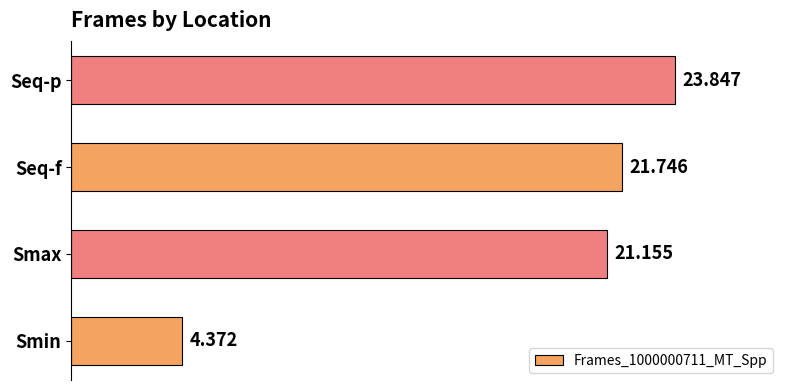

Rank the categories by value from highest to lowest.

Seq-p, Seq-f, Smax, Smin